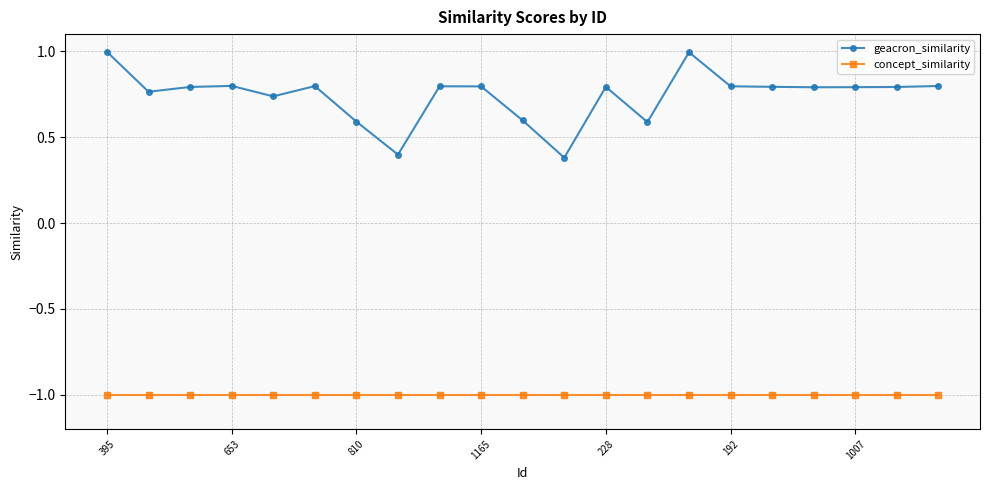

At how many categories does at least one series exceed 0?

21